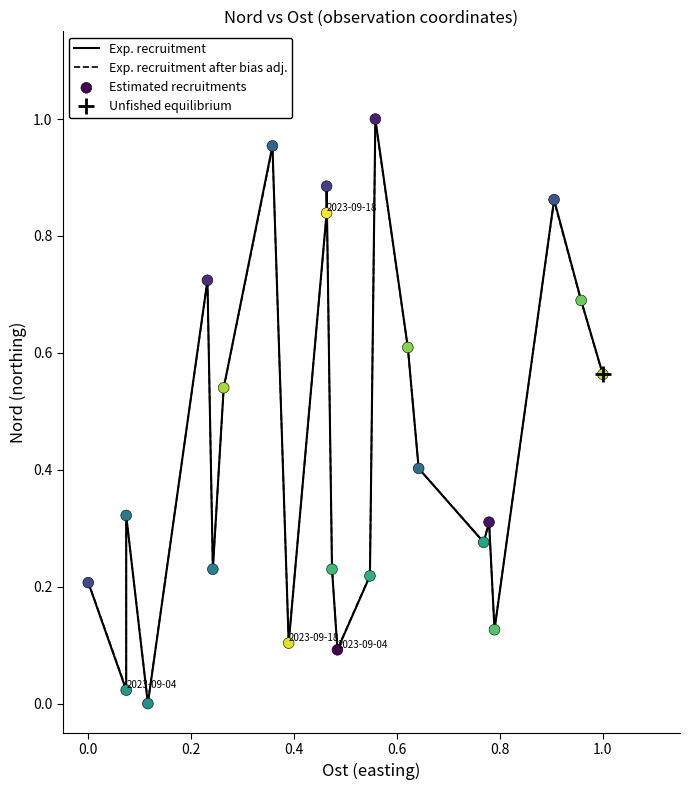

Which series has the widest spread of Y values?

Exp. recruitment